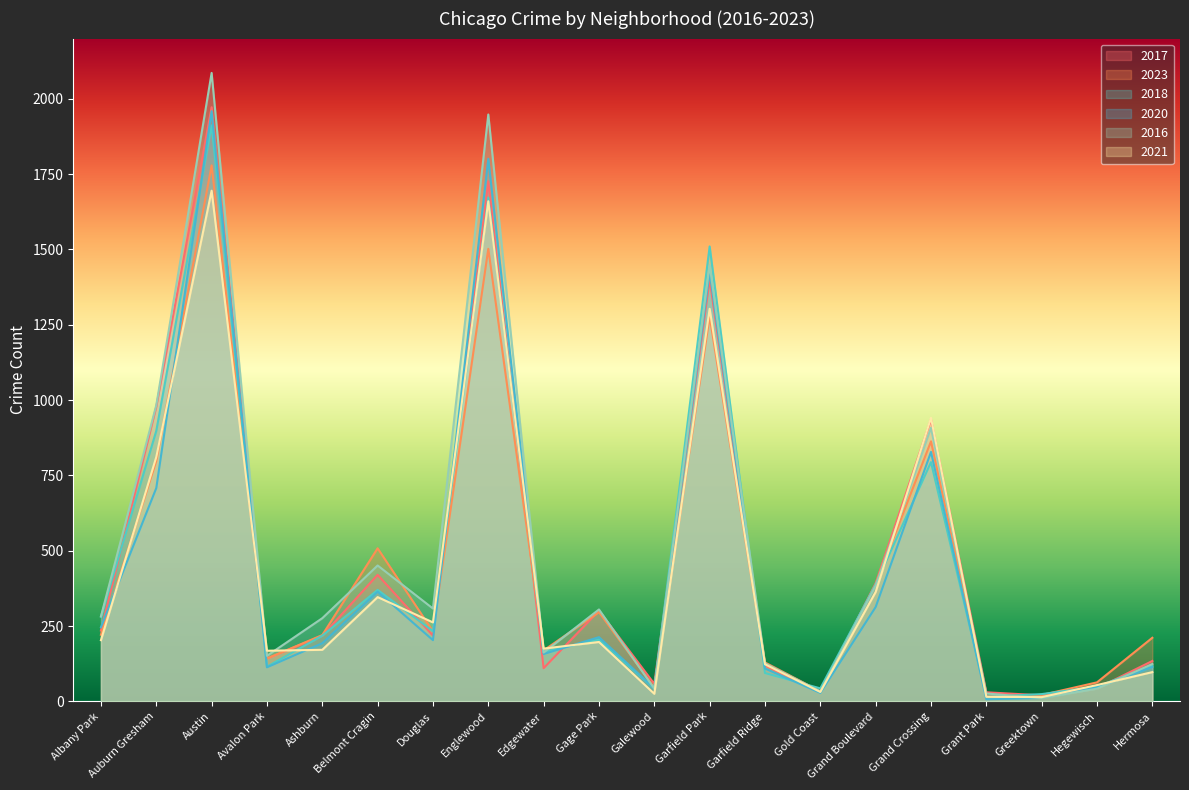

How many intersections are there between 2023 and 2020?

7